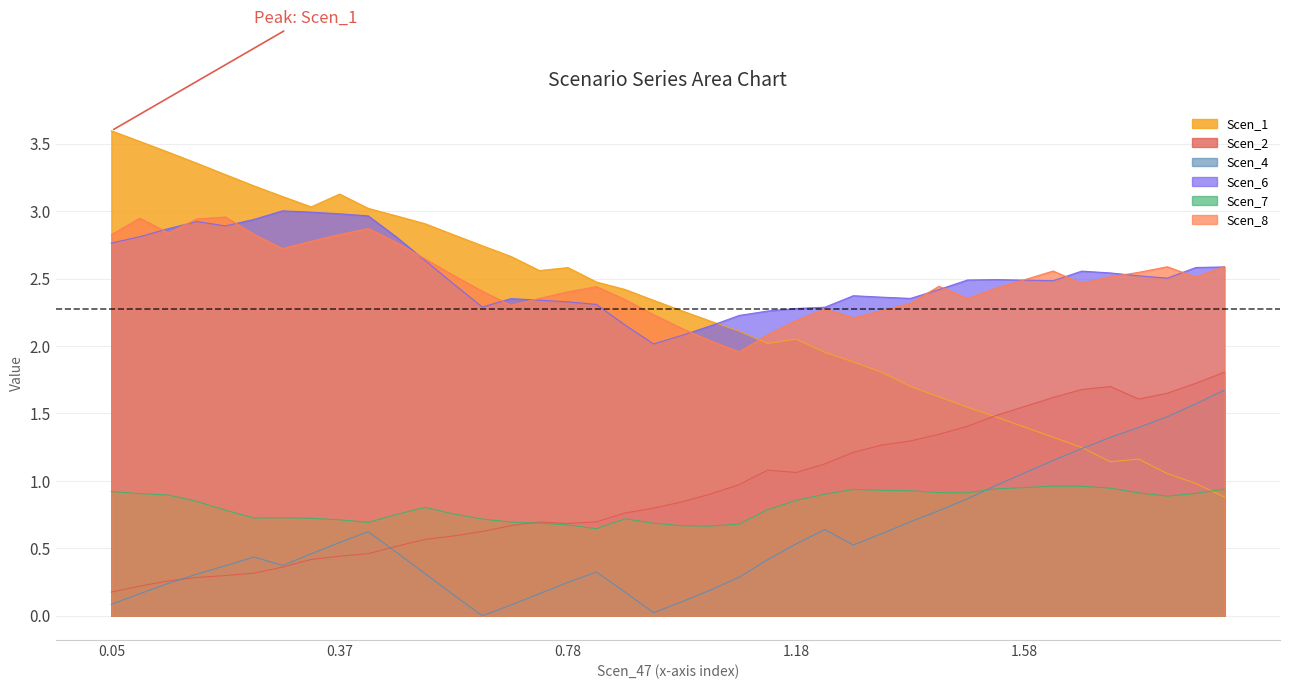

True or false: Scen_7 and Scen_8 intersect in this chart.

False